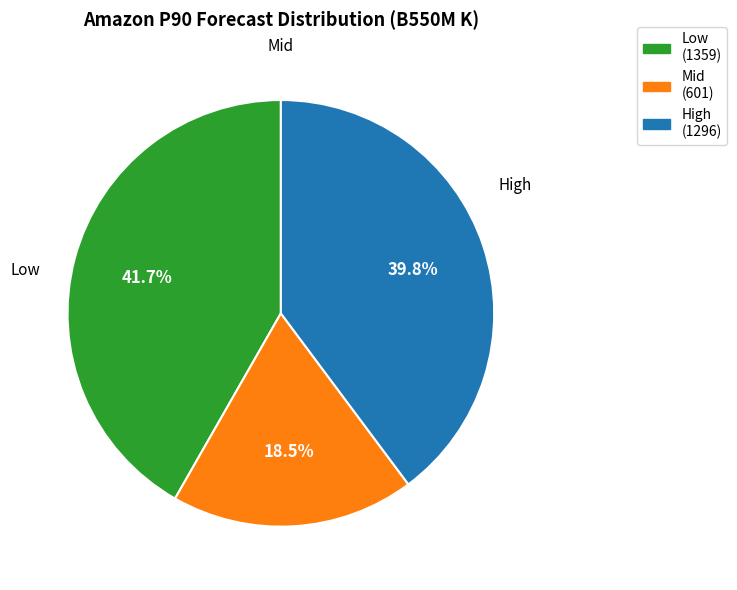

Approximately how many times larger is the value at Mid (601) compared to Low (1359)?

0.4